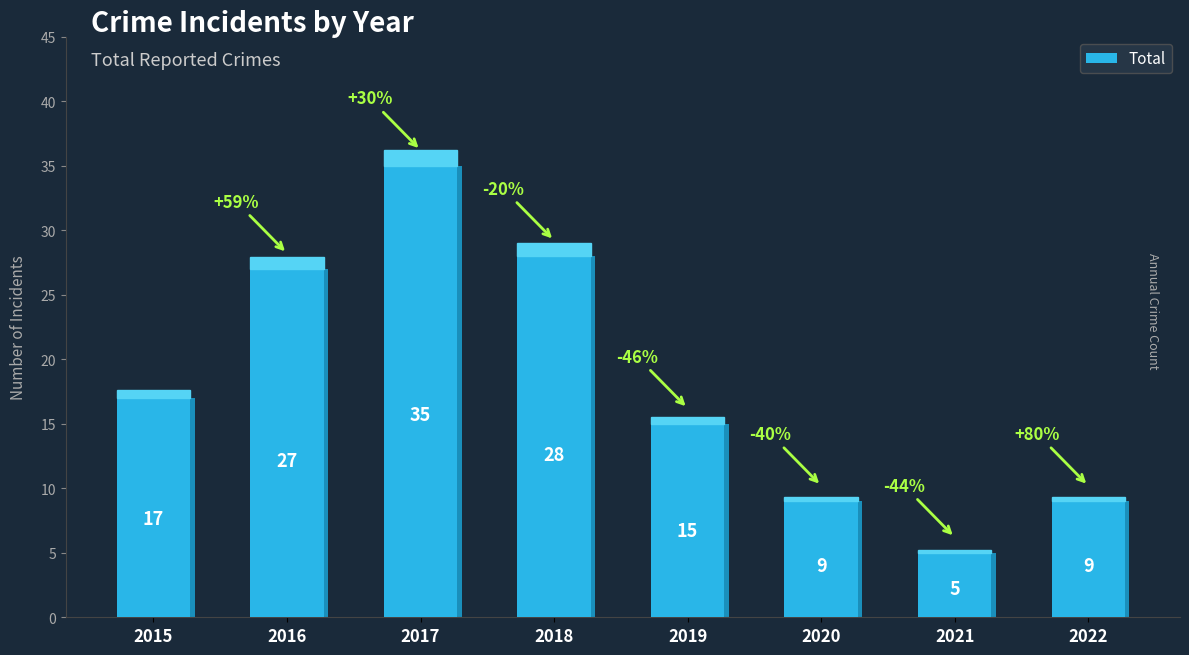

What is the sum of the values at 2015 and 2020?

26